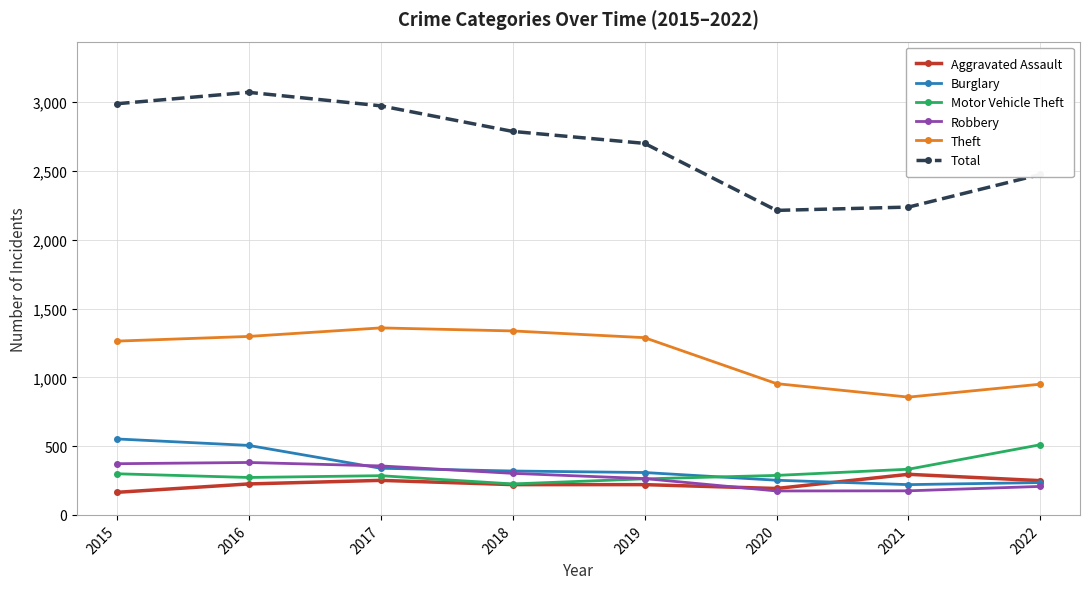

Which series has the largest range (max minus min)?

Total